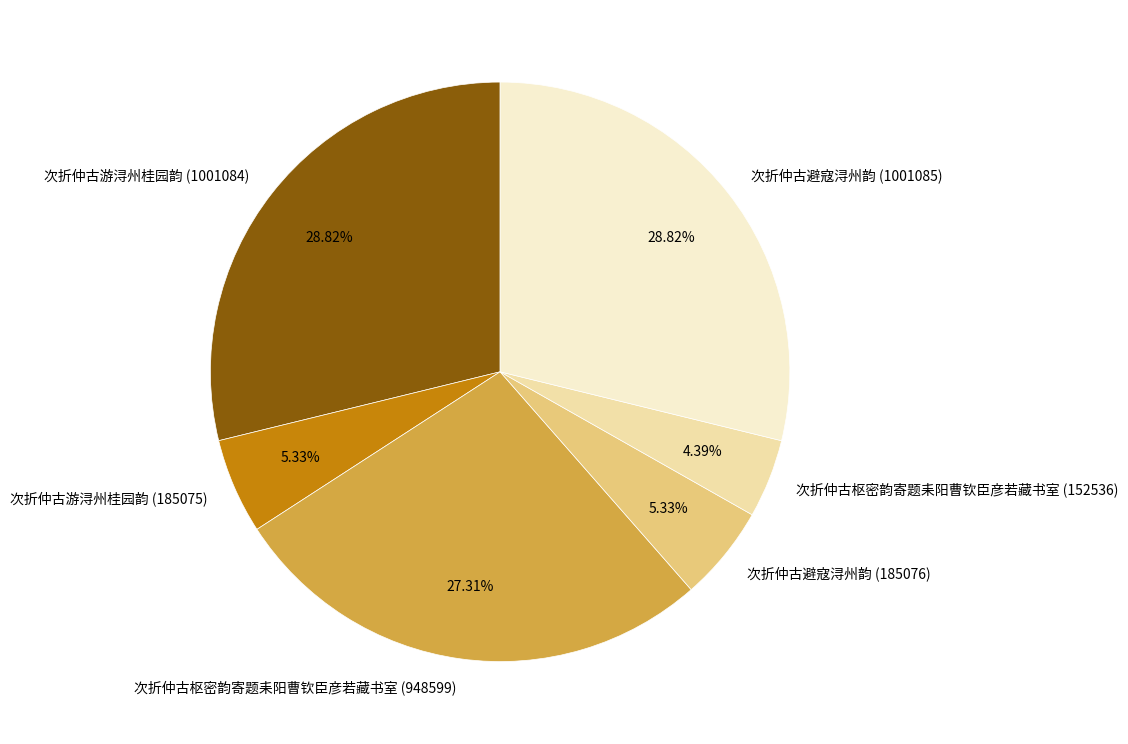

What percentage is the 次折仲古游浔州桂园韵 (1001084) slice, to the nearest percent?

29%